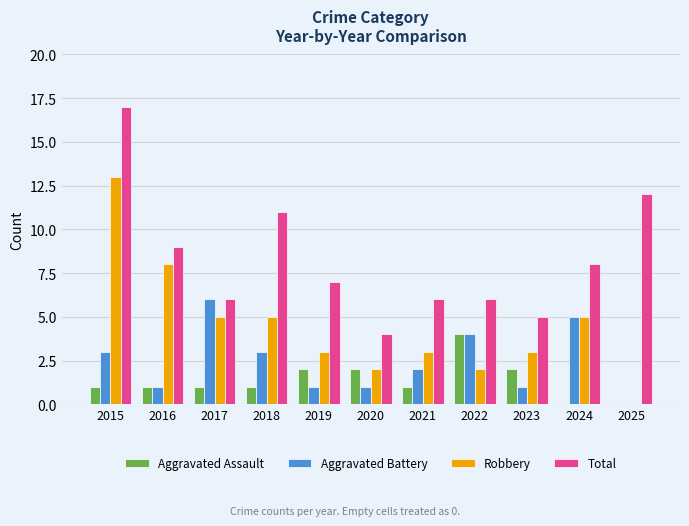

How many positive values does the Robbery series have?

10